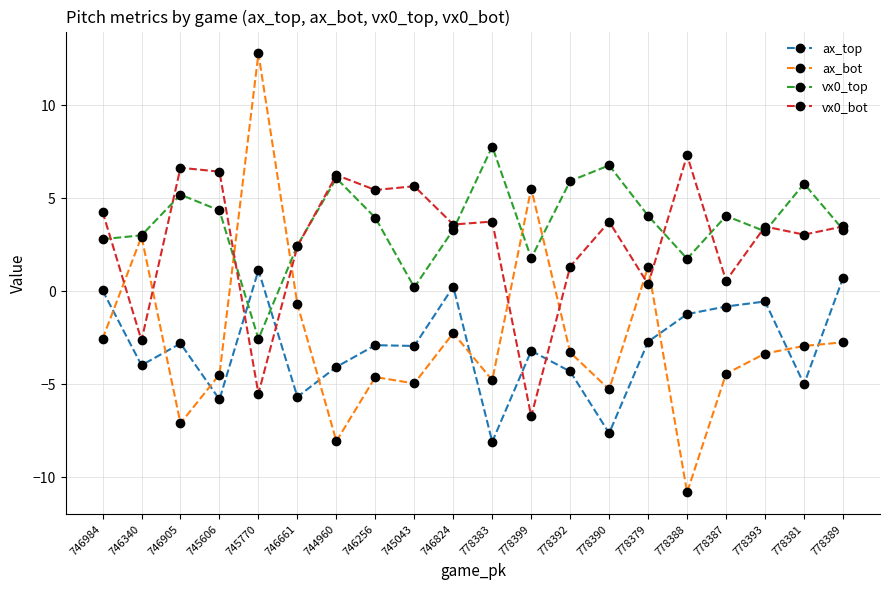

What is the label of the 5th point from the left?

745770